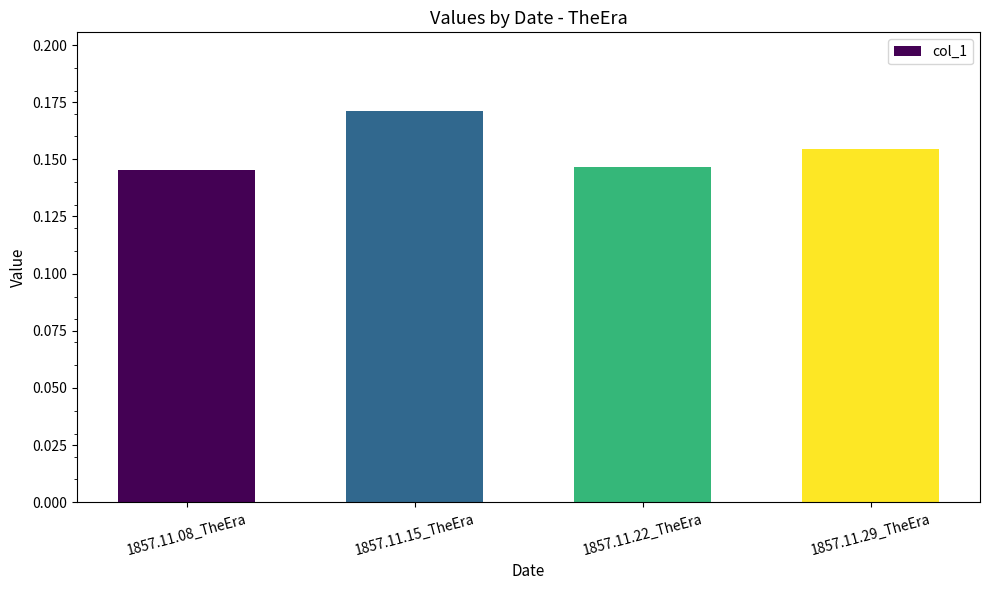

Count the values in the range 0 to 1.

4